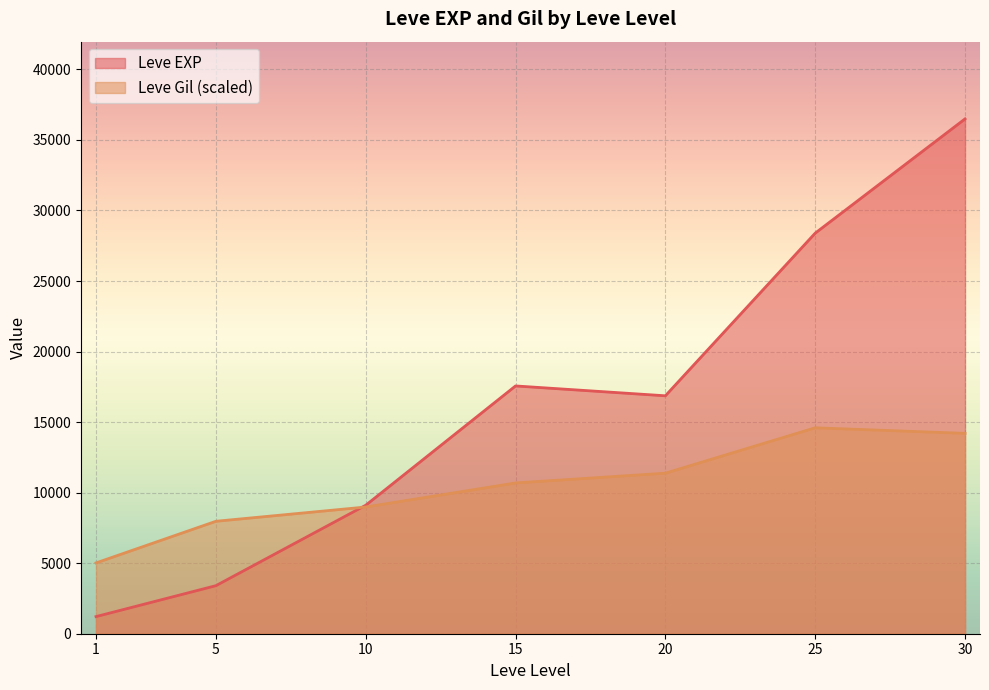

The value of Leve EXP at 20 is 16865.0. True or false?

True